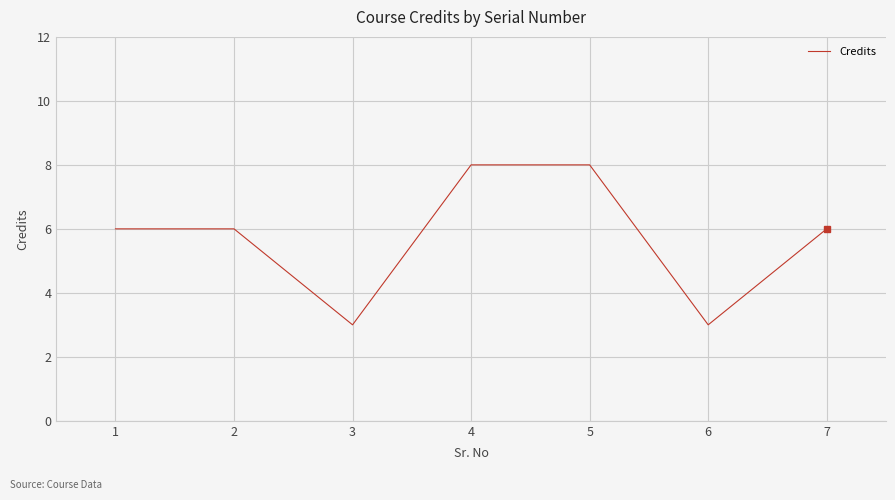

What is the ratio of the value at 6 to the value at 3?

1.0